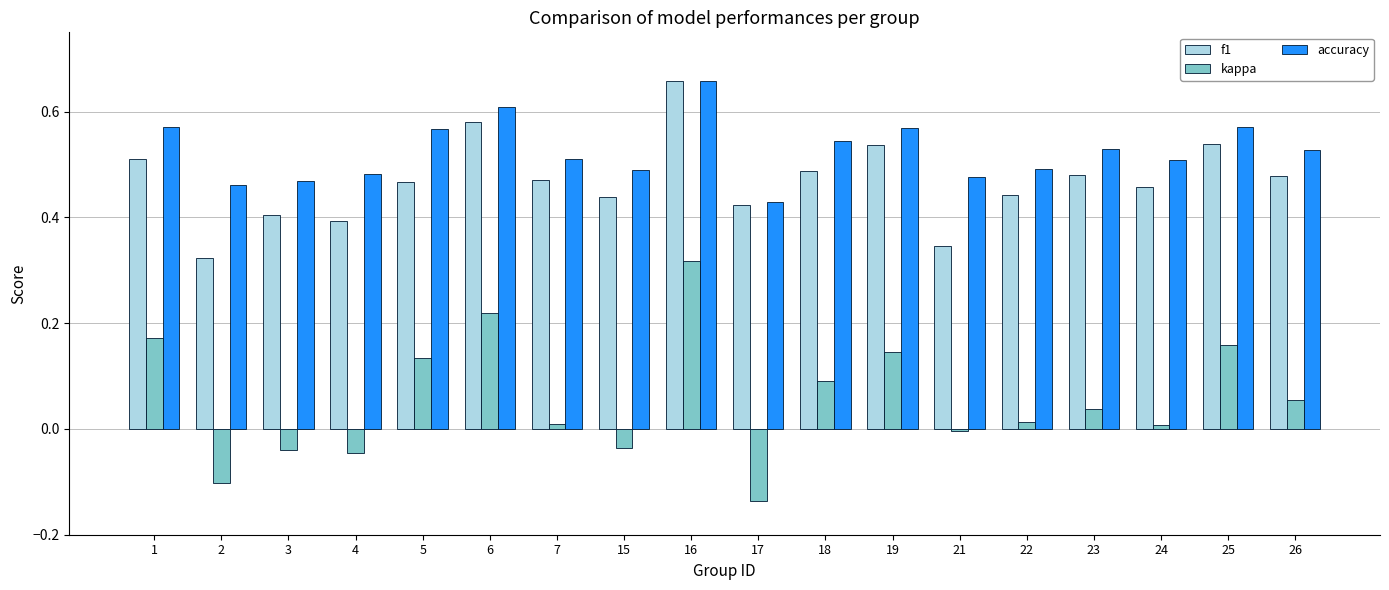

How many groups of bars are there?

18